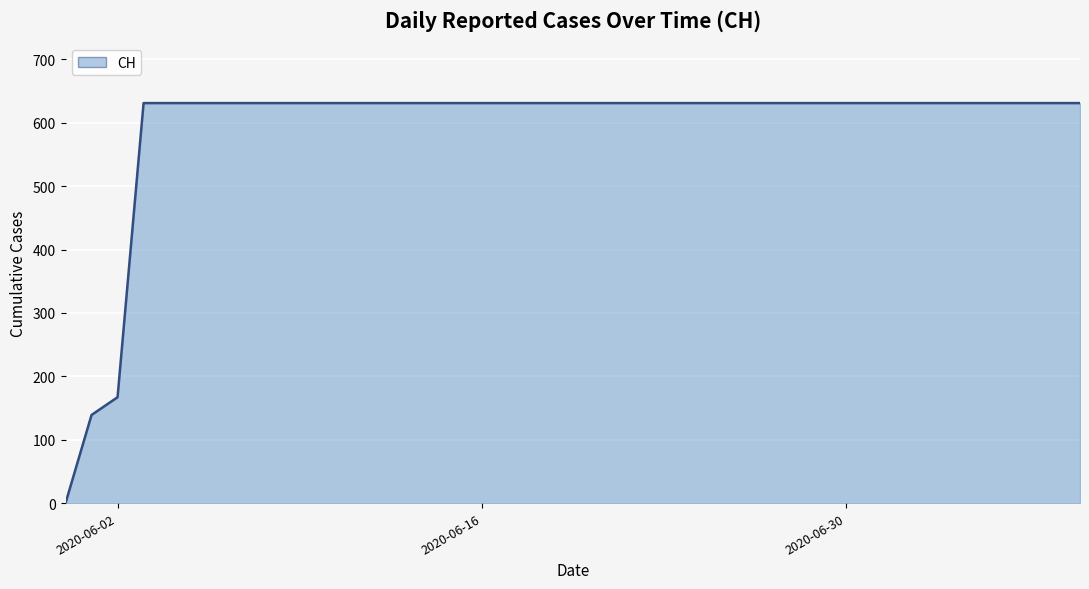

What is the difference between the maximum and second lowest values?

492